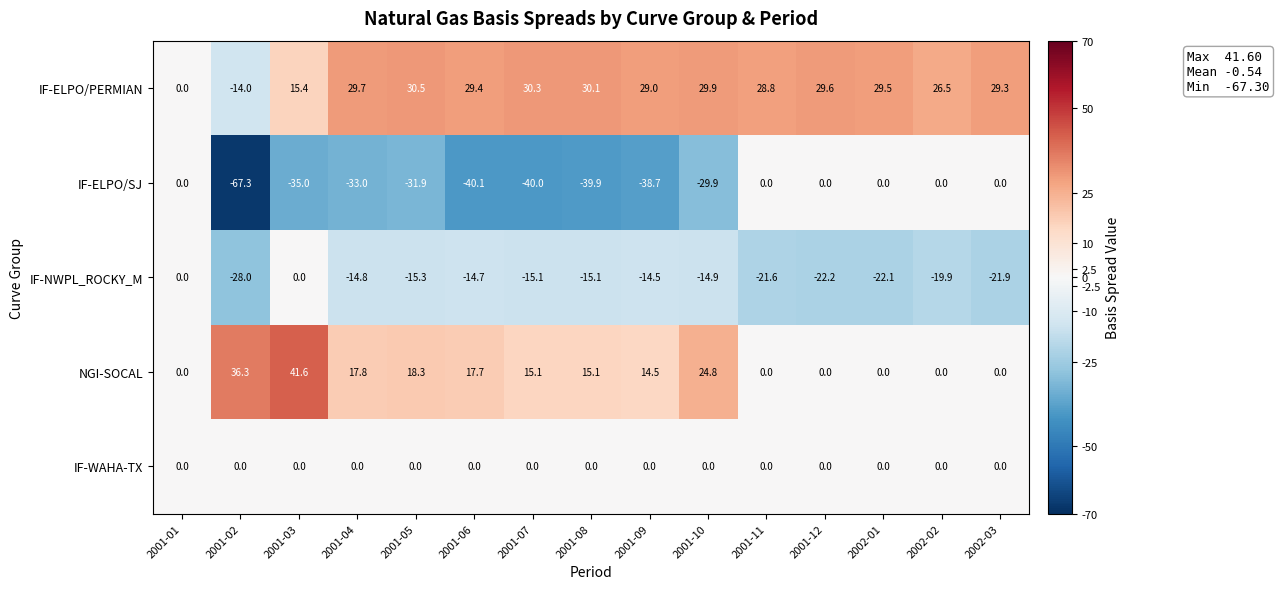

Is it true that IF-ELPO/SJ equals 0.0 at 2001-12?

True